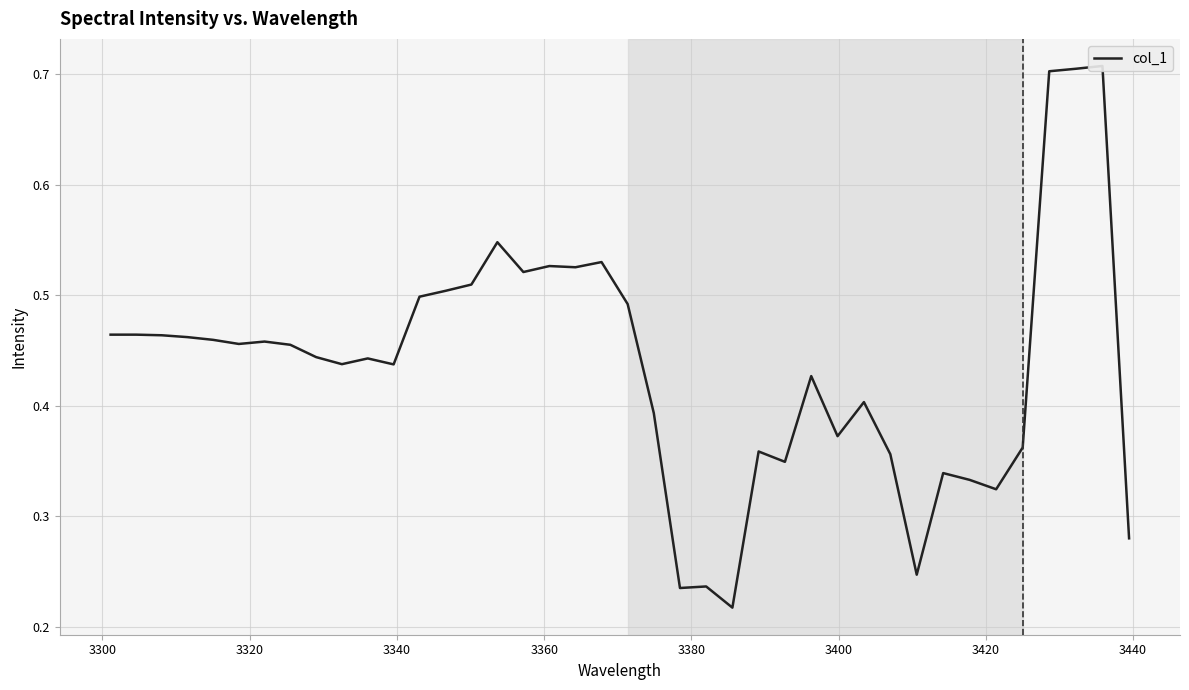

What is the value of the 6th point from the left?

0.5